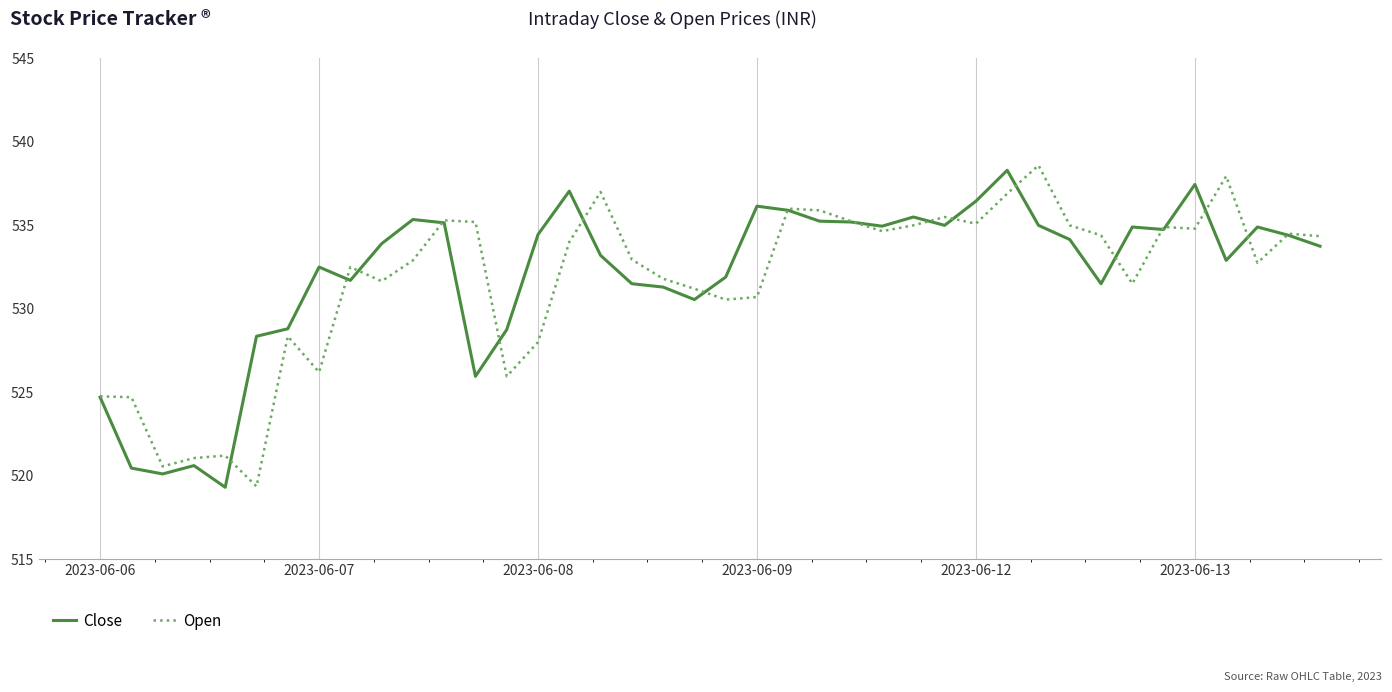

What is the minimum value for Close?

519.3